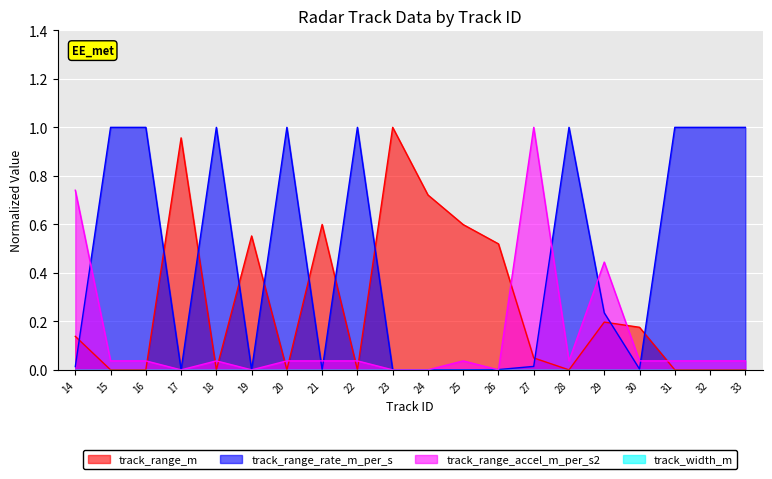

What is the highest value of the track_range_rate_m_per_s series?

1.0